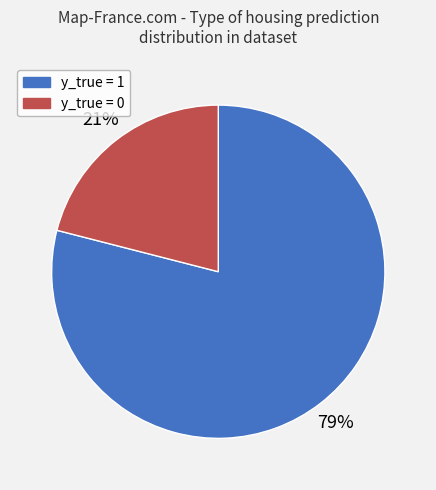

Is y_true = 1 the majority of the pie?

Yes